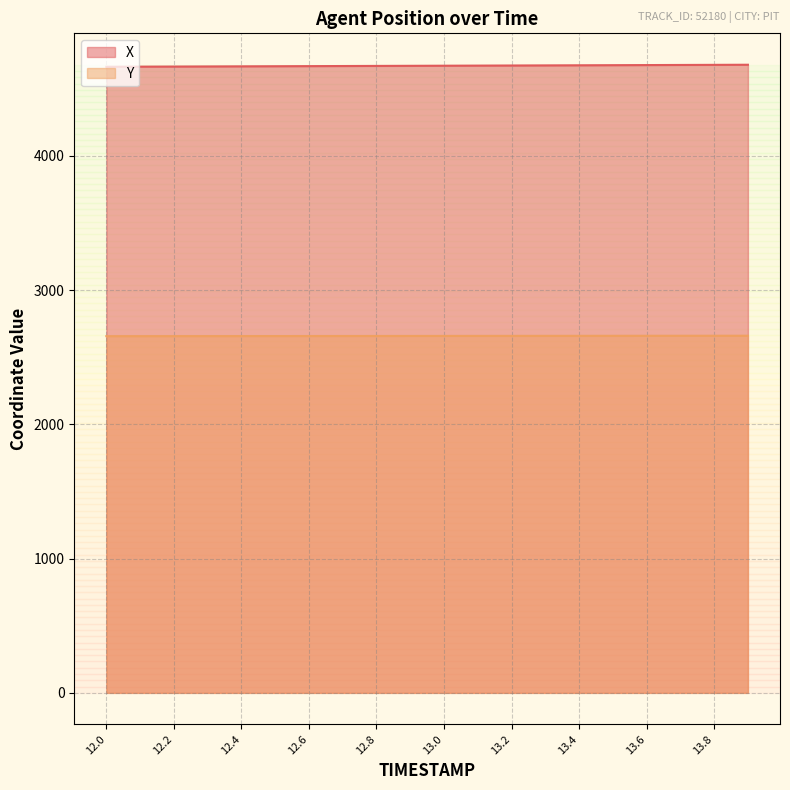

At which category is the sum across all series the highest?

13.9